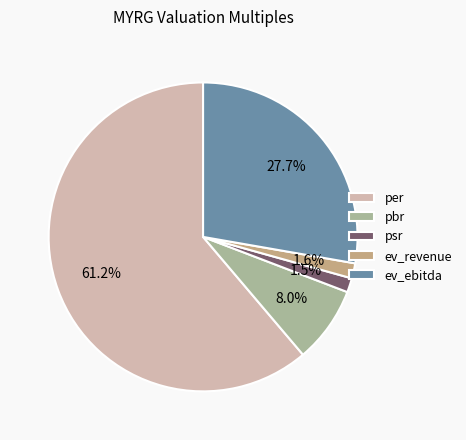

Do pbr and per together represent more than half of the pie?

Yes